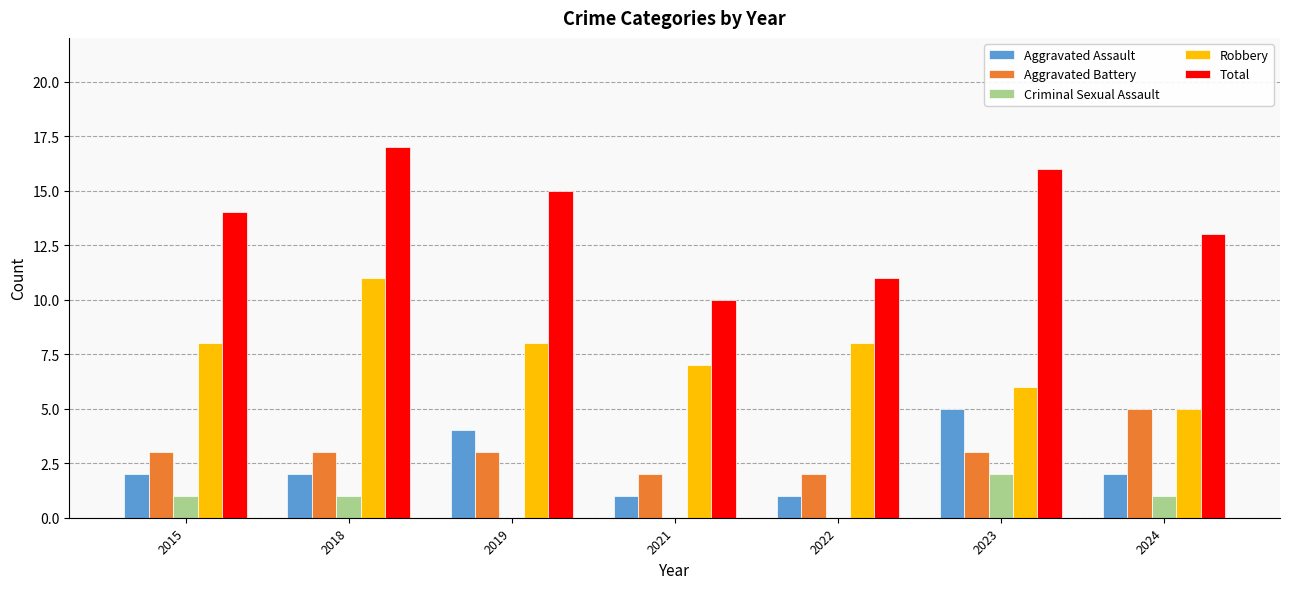

Are the bars horizontal?

No